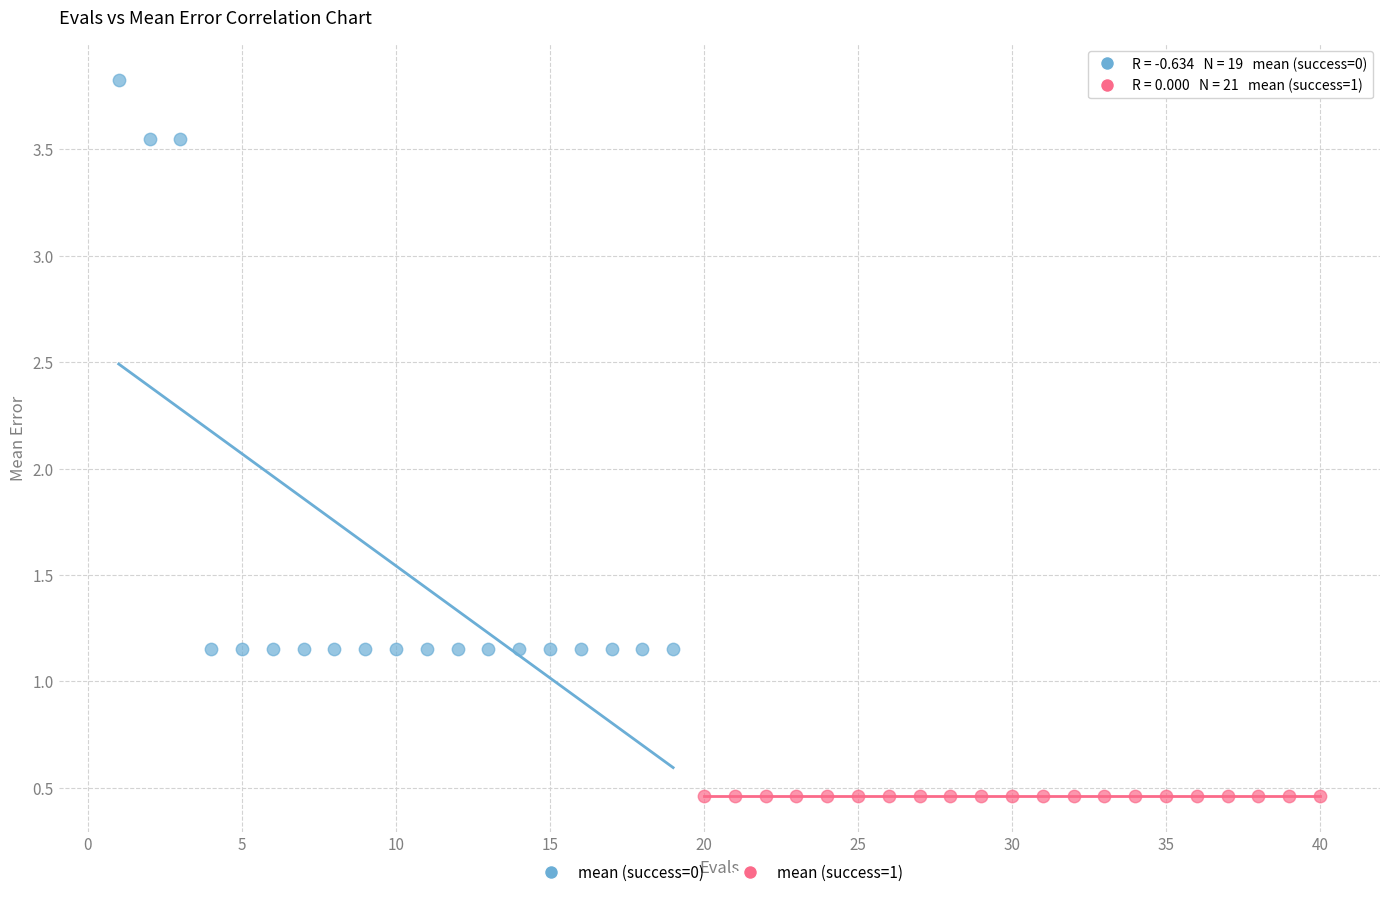

Which series reaches the minimum Y coordinate?

mean (success=1)